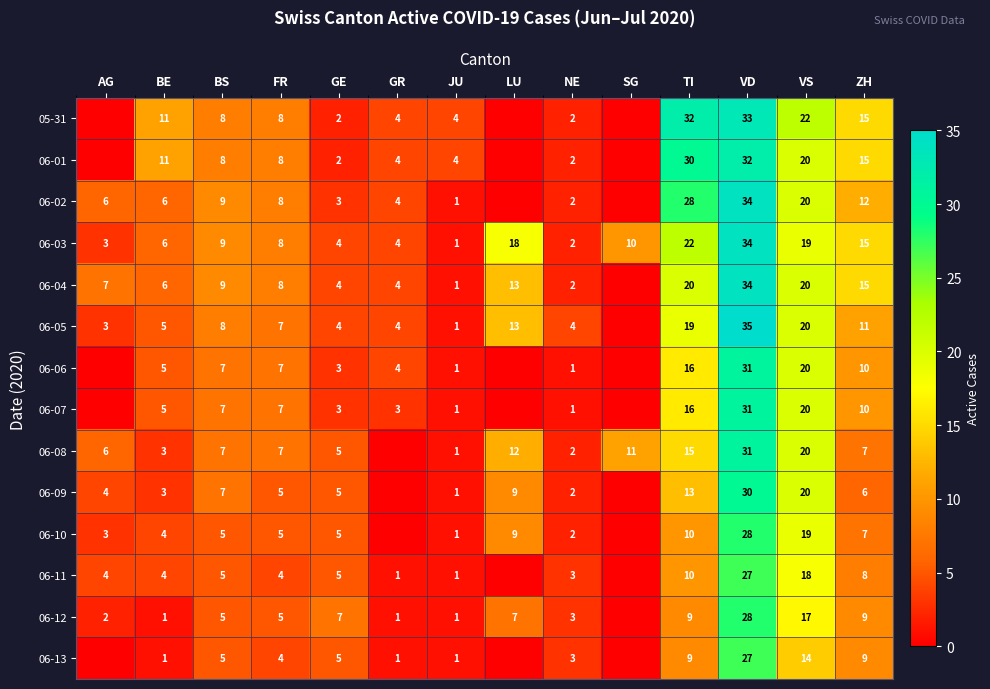

What is the total value across all series at JU?

20